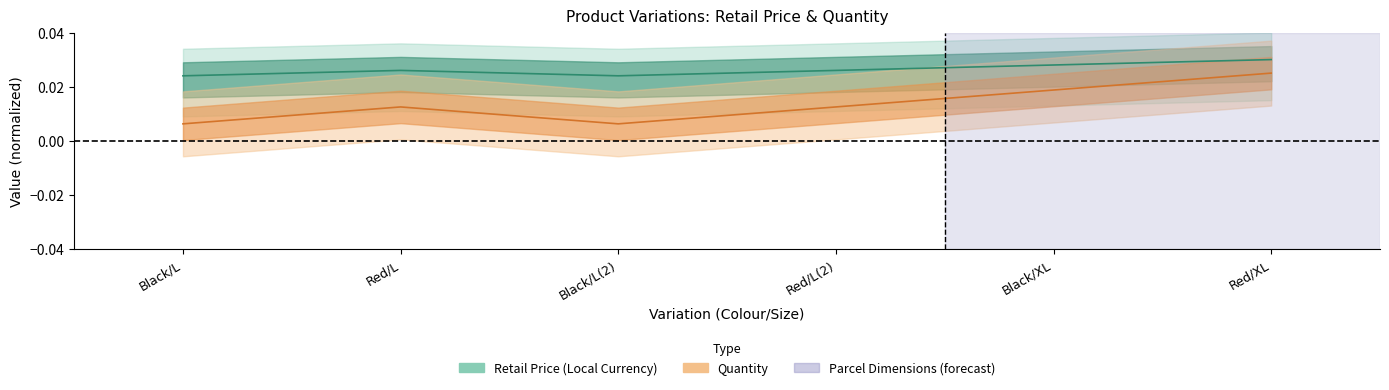

True or false: Quantity has more than 0 interior local peaks.

True